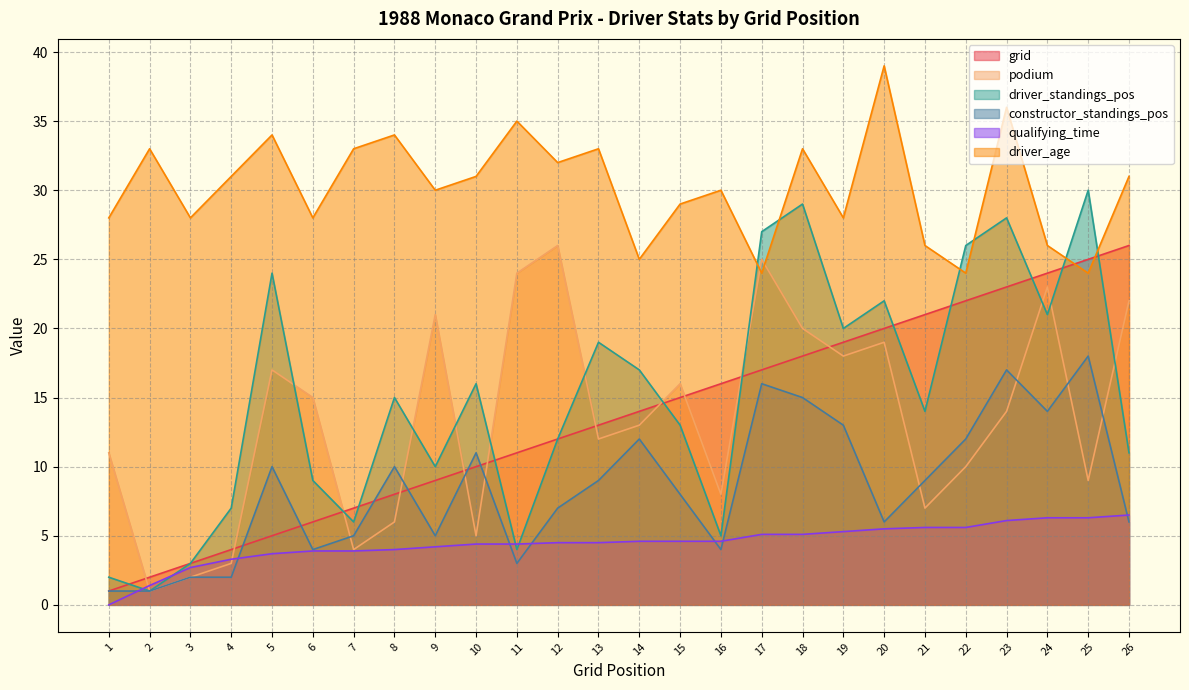

Which category has the lowest value across all series?

1